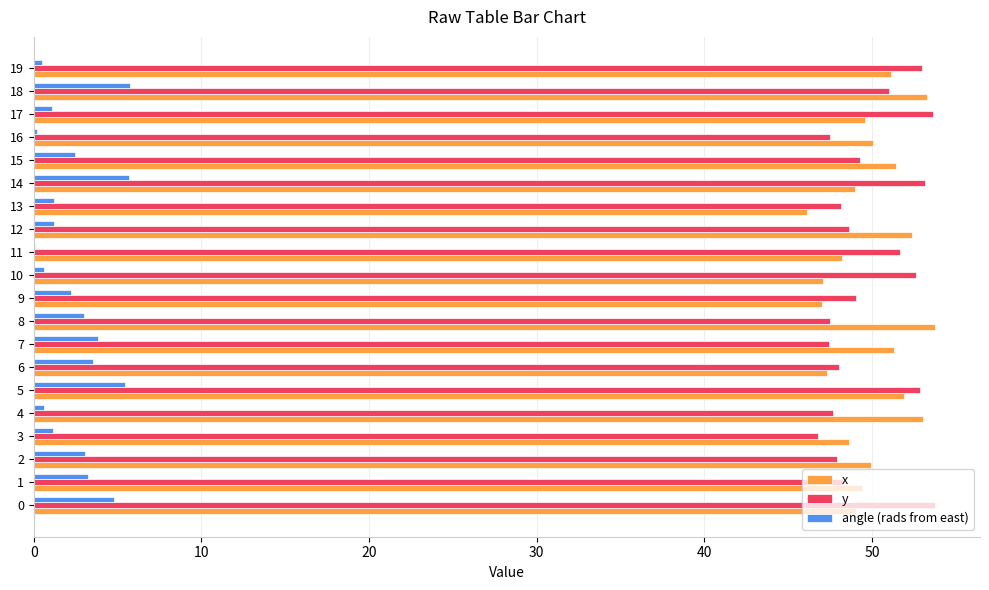

How many data points does each series have?

20